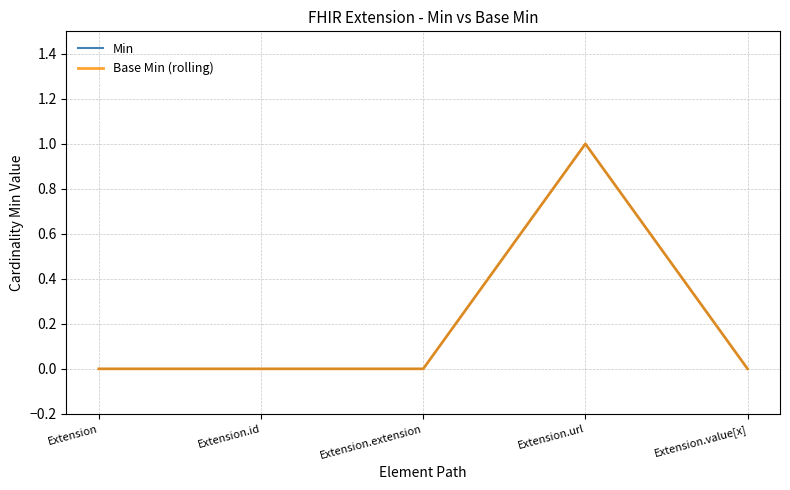

List the series in order of their peak value, highest first.

Min, Base Min (rolling)